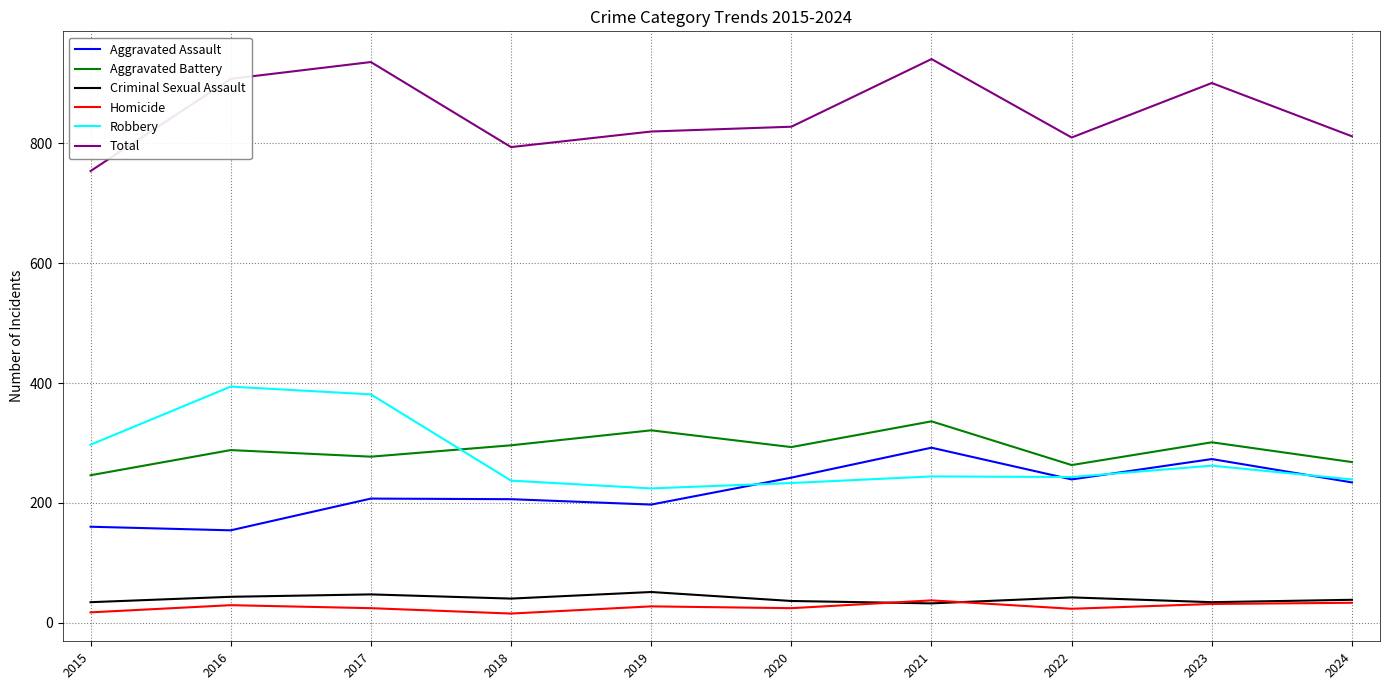

What is the highest value of the Robbery series?

394